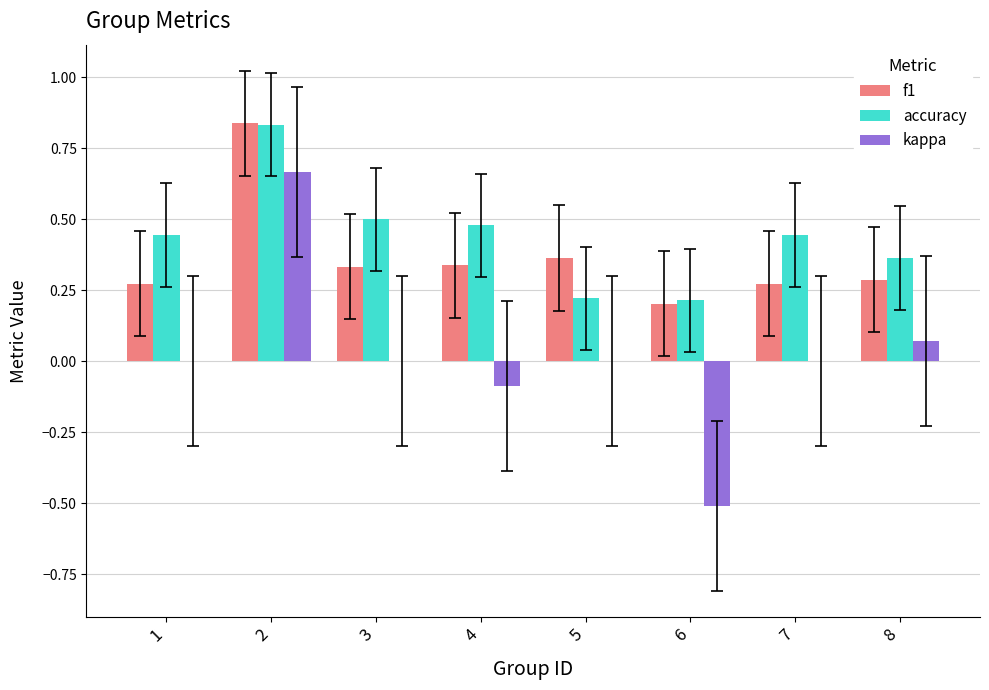

At which category is the sum across all series the highest?

2